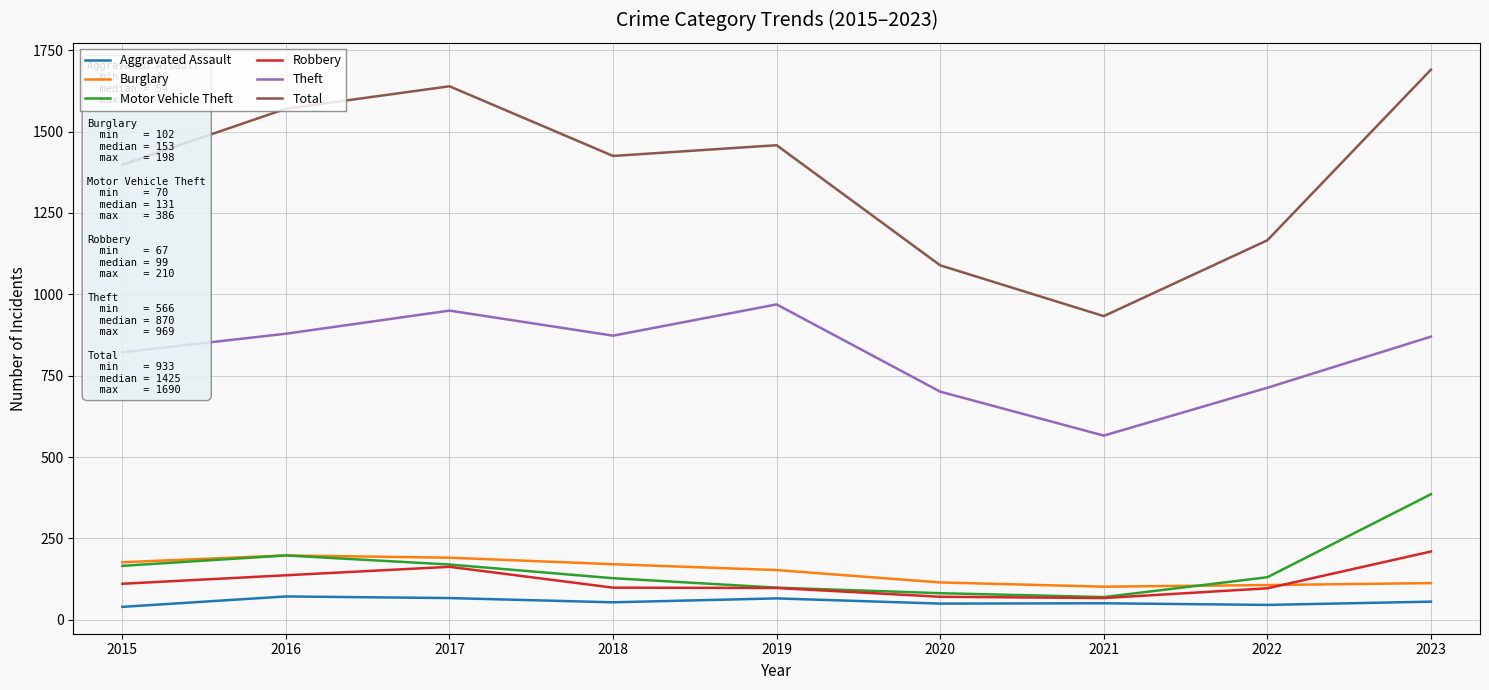

What is the spread (max minus min) of values at 2023?

1634